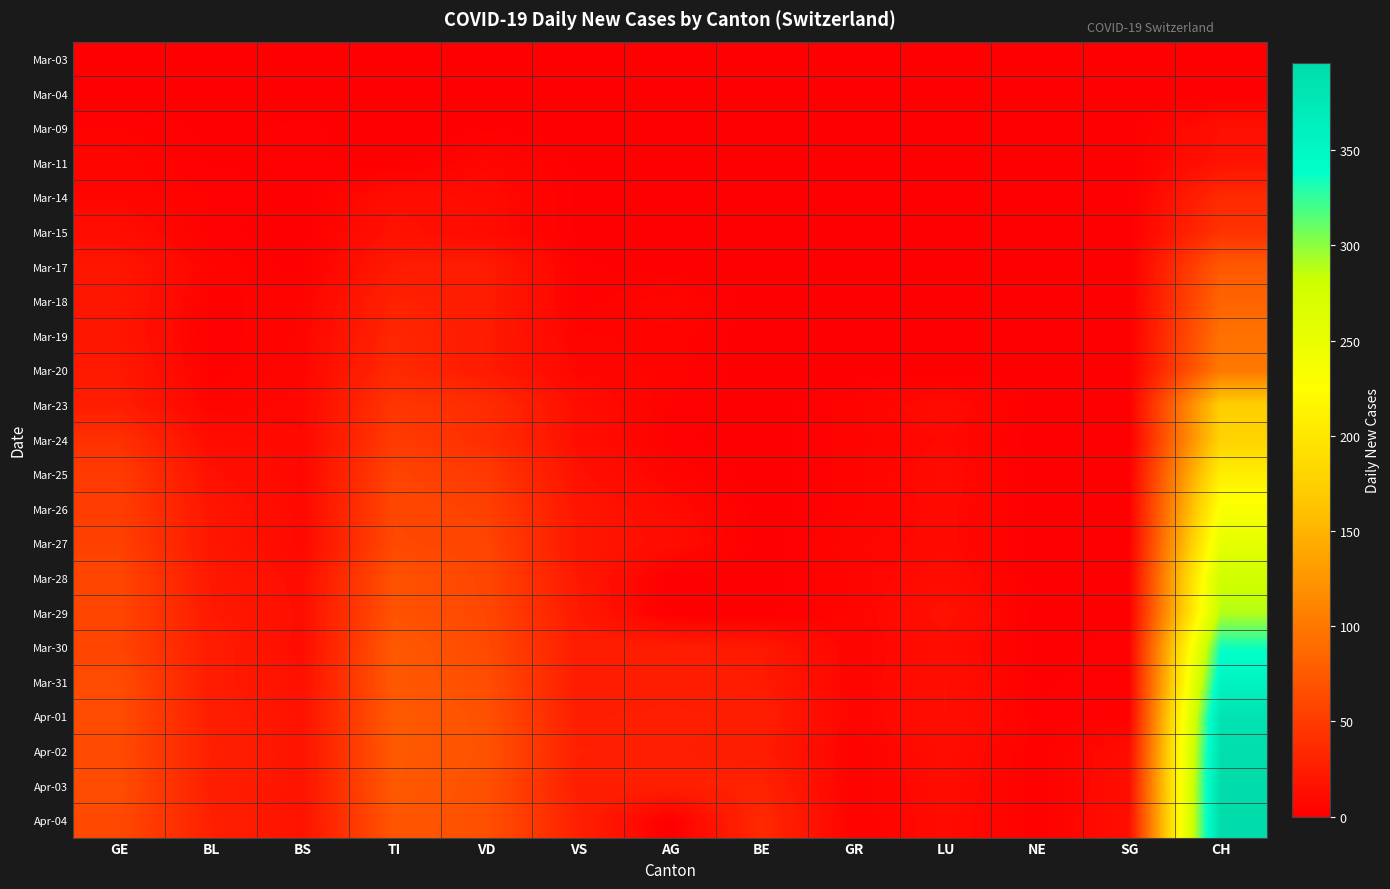

Reading right to left, transcribe all the data shown in this chart.

Mar-03: CH=0	SG=0	NE=0	LU=0	GR=0	BE=0	AG=0	VS=0	VD=0	TI=0	BS=0	BL=0	GE=0
Mar-04: CH=0	SG=0	NE=0	LU=0	GR=0	BE=0	AG=0	VS=0	VD=0	TI=0	BS=0	BL=0	GE=0
Mar-09: CH=14	SG=0	NE=0	LU=0	GR=0	BE=0	AG=0	VS=0	VD=1	TI=0	BS=2	BL=1	GE=3
Mar-11: CH=17	SG=0	NE=0	LU=0	GR=0	BE=0	AG=0	VS=1	VD=7	TI=0	BS=2	BL=1	GE=6
Mar-14: CH=36	SG=0	NE=0	LU=0	GR=0	BE=0	AG=0	VS=1	VD=10	TI=13	BS=0	BL=3	GE=6
Mar-15: CH=43	SG=0	NE=0	LU=0	GR=0	BE=0	AG=0	VS=1	VD=10	TI=16	BS=0	BL=2	GE=12
Mar-17: CH=75	SG=0	NE=0	LU=0	GR=0	BE=0	AG=0	VS=2	VD=24	TI=23	BS=0	BL=5	GE=19
Mar-18: CH=84	SG=0	NE=0	LU=0	GR=0	BE=0	AG=6	VS=2	VD=24	TI=29	BS=5	BL=2	GE=20
Mar-19: CH=95	SG=0	NE=0	LU=0	GR=0	BE=0	AG=4	VS=5	VD=23	TI=33	BS=5	BL=2	GE=19
Mar-20: CH=101	SG=0	NE=0	LU=0	GR=0	BE=0	AG=4	VS=6	VD=23	TI=35	BS=6	BL=2	GE=22
Mar-23: CH=174	SG=0	NE=0	LU=11	GR=4	BE=0	AG=3	VS=12	VD=38	TI=45	BS=7	BL=5	GE=25
Mar-24: CH=177	SG=0	NE=0	LU=8	GR=4	BE=0	AG=2	VS=13	VD=39	TI=50	BS=8	BL=11	GE=41
Mar-25: CH=209	SG=1	NE=0	LU=10	GR=4	BE=0	AG=5	VS=15	VD=49	TI=57	BS=7	BL=15	GE=50
Mar-26: CH=232	SG=1	NE=0	LU=9	GR=4	BE=0	AG=10	VS=19	VD=54	TI=60	BS=8	BL=19	GE=52
Mar-27: CH=253	SG=1	NE=0	LU=9	GR=6	BE=0	AG=12	VS=20	VD=58	TI=61	BS=8	BL=20	GE=54
Mar-28: CH=279	SG=1	NE=0	LU=11	GR=5	BE=0	AG=0	VS=21	VD=59	TI=69	BS=12	BL=21	GE=59
Mar-29: CH=289	SG=1	NE=0	LU=16	GR=5	BE=0	AG=0	VS=22	VD=60	TI=69	BS=13	BL=22	GE=59
Mar-30: CH=335	SG=3	NE=0	LU=12	GR=5	BE=21	AG=25	VS=25	VD=62	TI=75	BS=12	BL=25	GE=57
Mar-31: CH=357	SG=3	NE=1	LU=14	GR=5	BE=23	AG=25	VS=24	VD=65	TI=74	BS=15	BL=24	GE=64
Apr-01: CH=384	SG=3	NE=2	LU=14	GR=5	BE=26	AG=27	VS=26	VD=68	TI=76	BS=16	BL=26	GE=64
Apr-02: CH=390	SG=11	NE=2	LU=12	GR=3	BE=24	AG=27	VS=28	VD=69	TI=75	BS=17	BL=28	GE=62
Apr-03: CH=396	SG=12	NE=2	LU=11	GR=3	BE=30	AG=27	VS=26	VD=67	TI=75	BS=17	BL=26	GE=65
Apr-04: CH=396	SG=13	NE=2	LU=10	GR=3	BE=35	AG=0	VS=28	VD=67	TI=72	BS=16	BL=28	GE=61